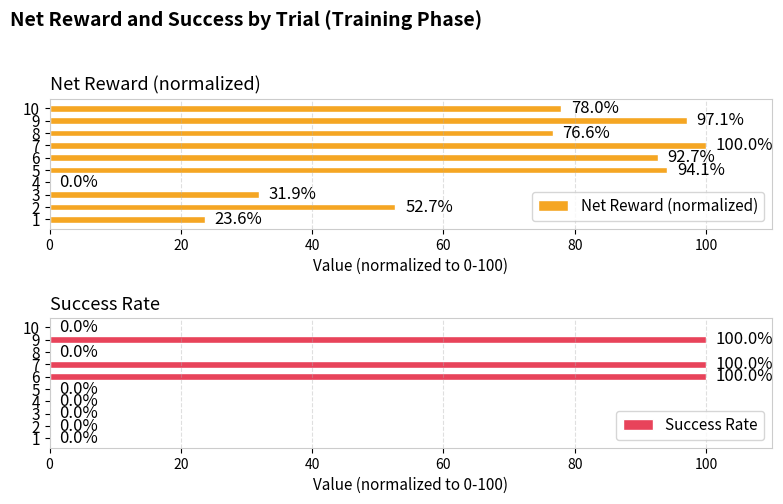

The value of Net Reward (normalized) at 8 is 76.6. True or false?

True